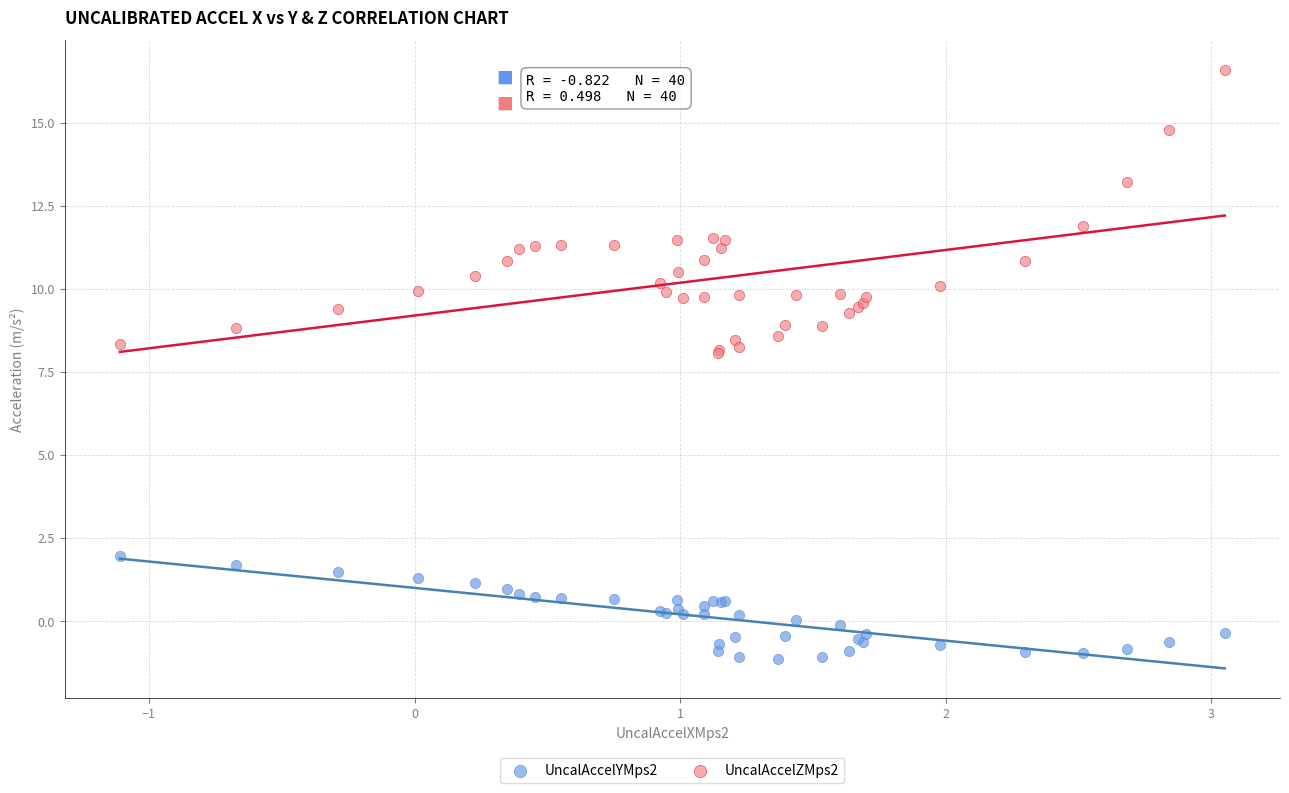

Which series has the largest Y range (max minus min)?

UncalAccelZMps2